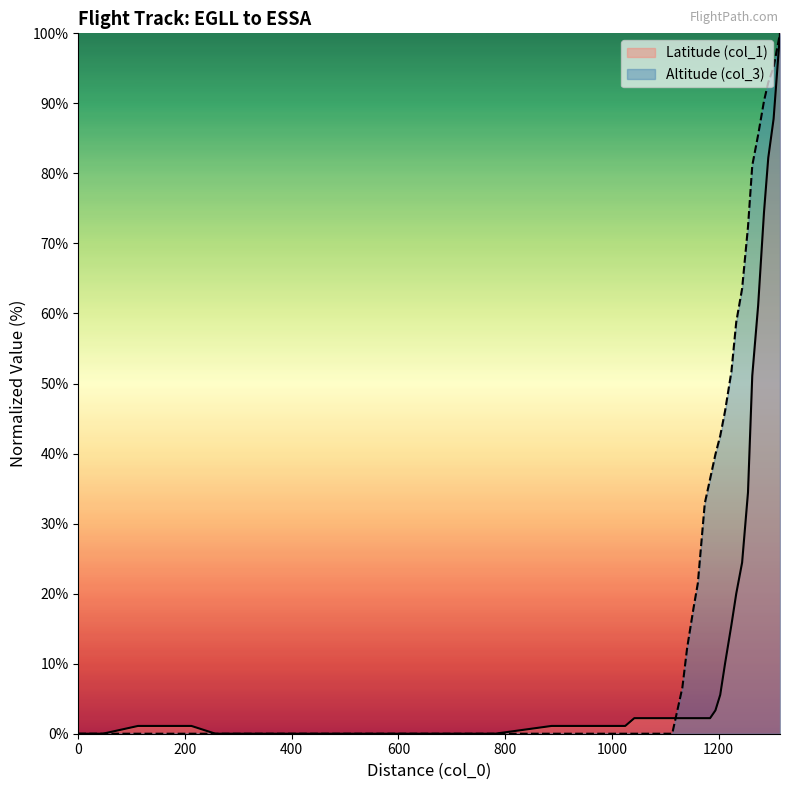

Which series has the largest total across all categories?

Altitude (col_3)